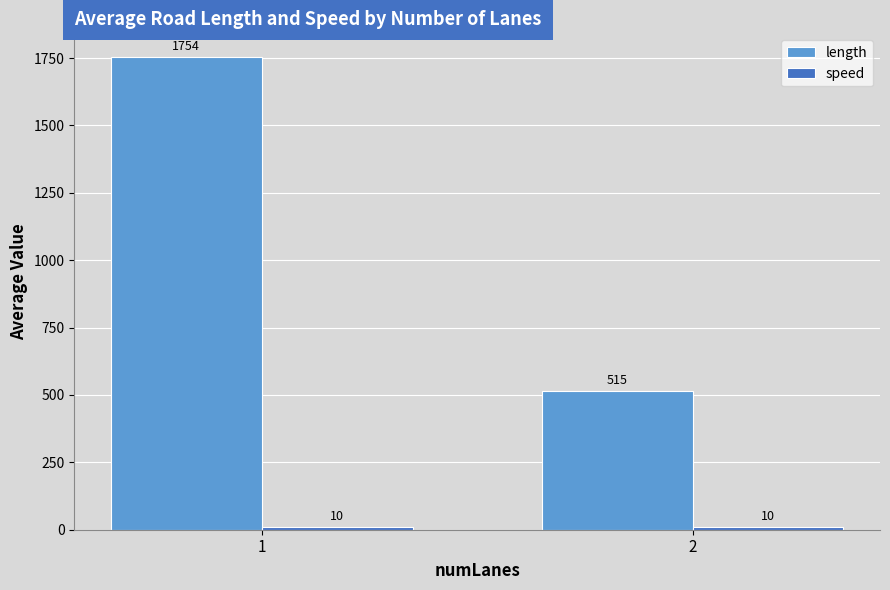

What is the maximum value shown in the chart?

1754.0